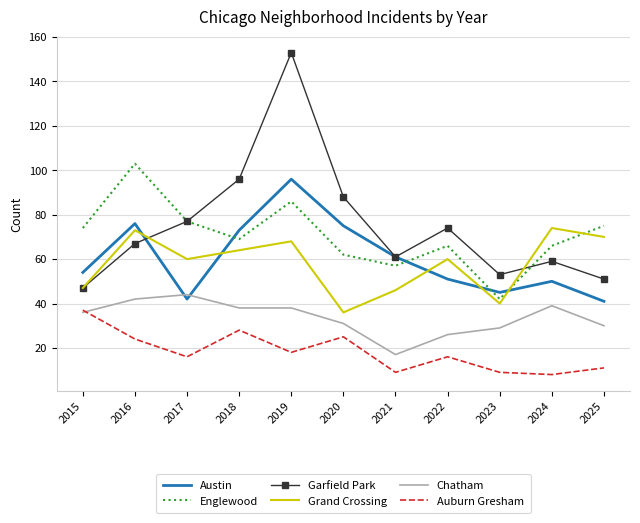

What is the difference between the second highest and minimum values in the Chatham series?

25